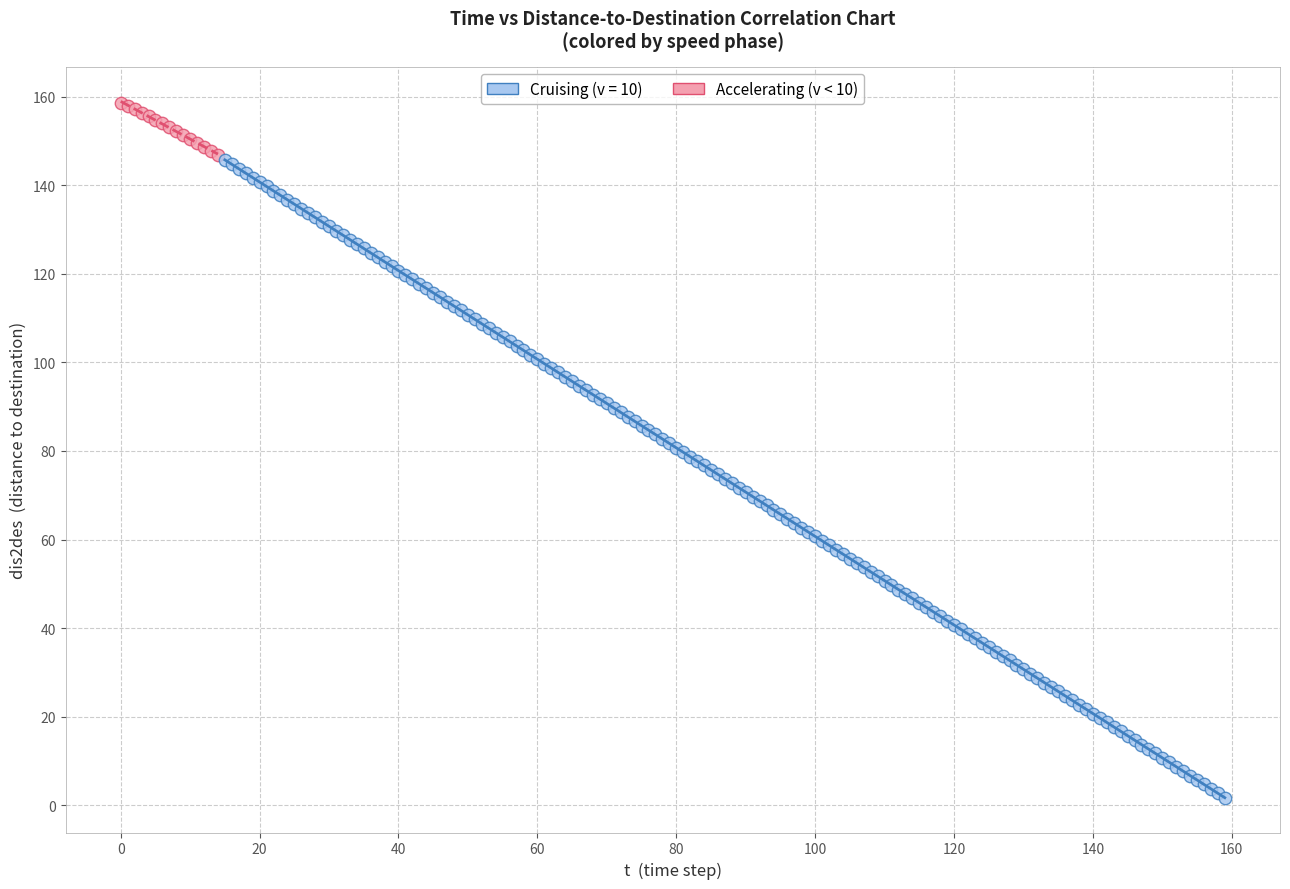

Which series has the largest Y range (max minus min)?

Cruising (v = 10)